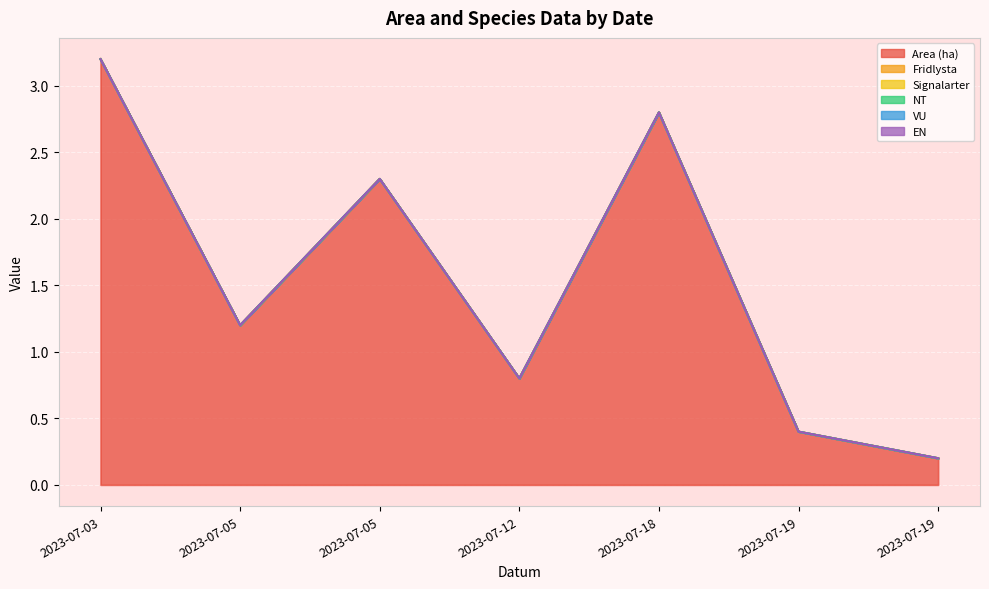

What is the difference between the highest and lowest values at 2023-07-03?

3.2